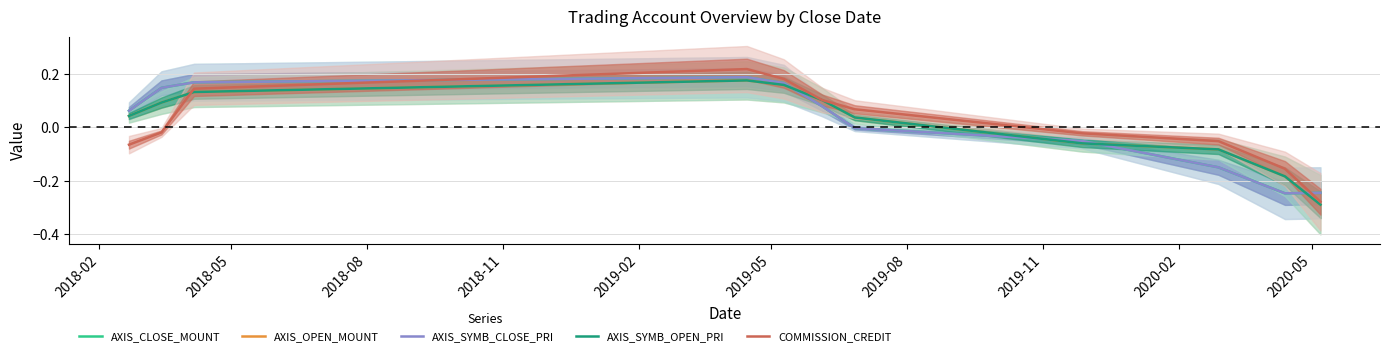

Between 2019-08 and 2019-11, which series saw the biggest shift?

AXIS_OPEN_MOUNT